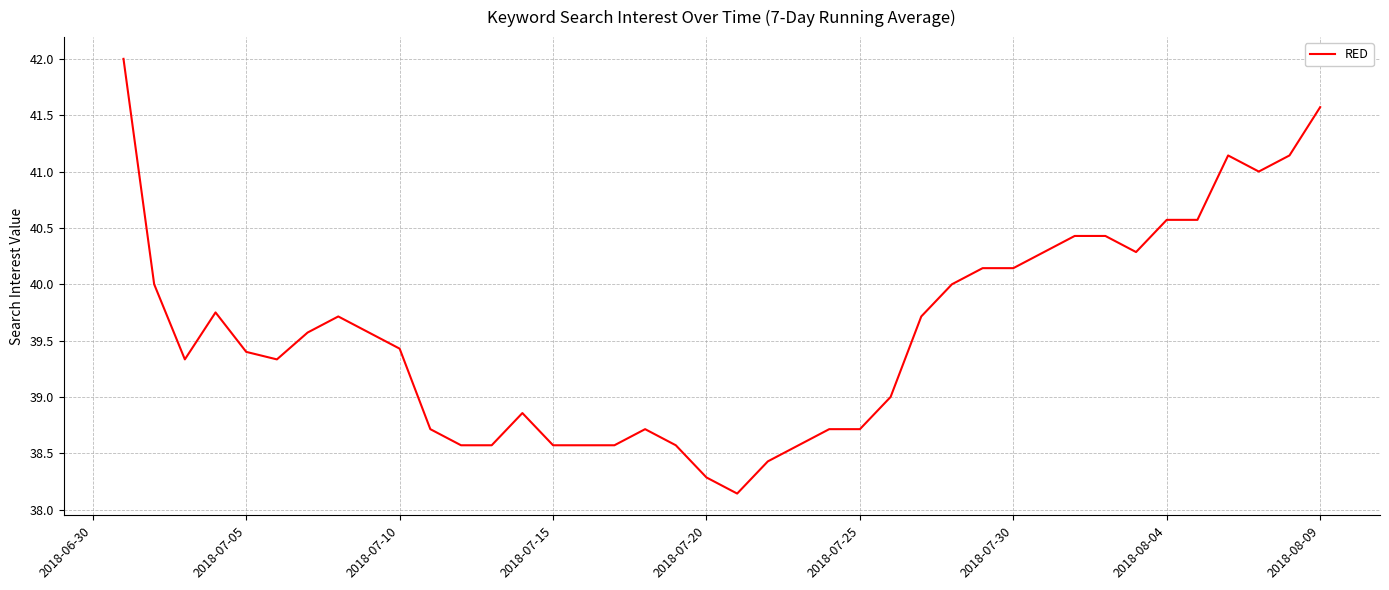

What is the difference between the maximum and minimum values?

3.9